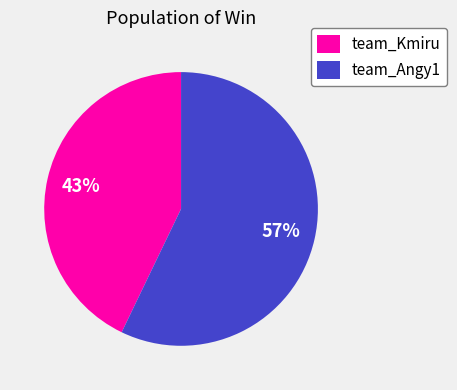

Combined, do team_Angy1 and team_Kmiru account for over 50%?

Yes